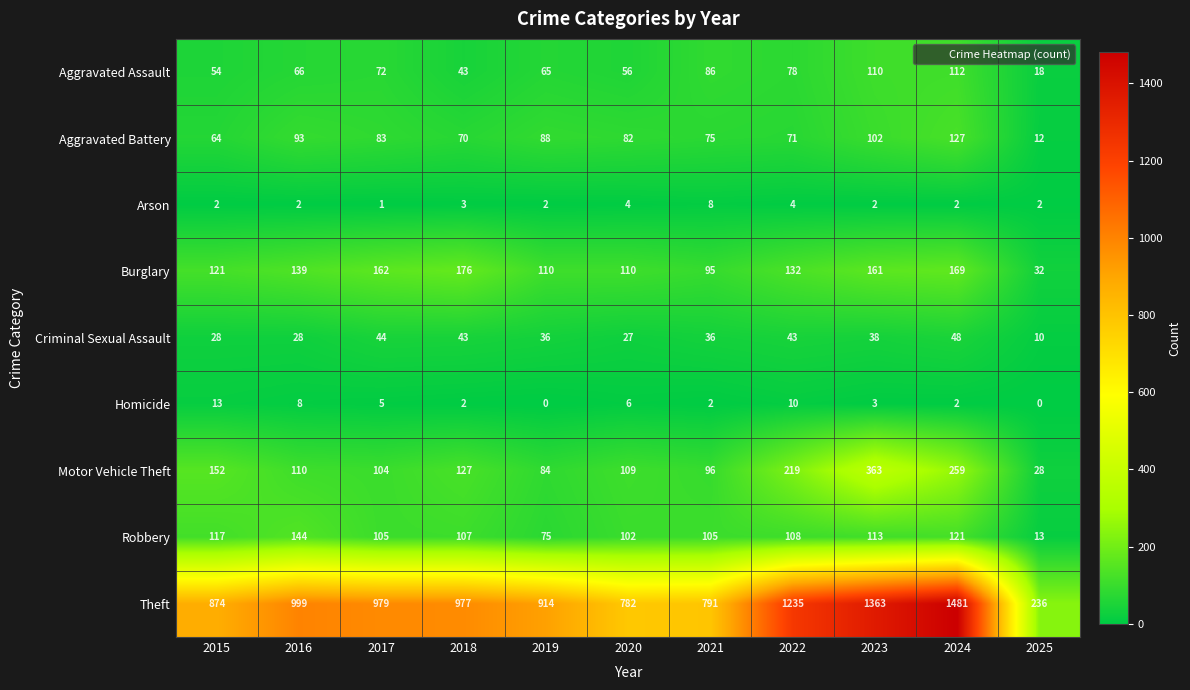

At which label is Aggravated Assault closest to 65?

2019